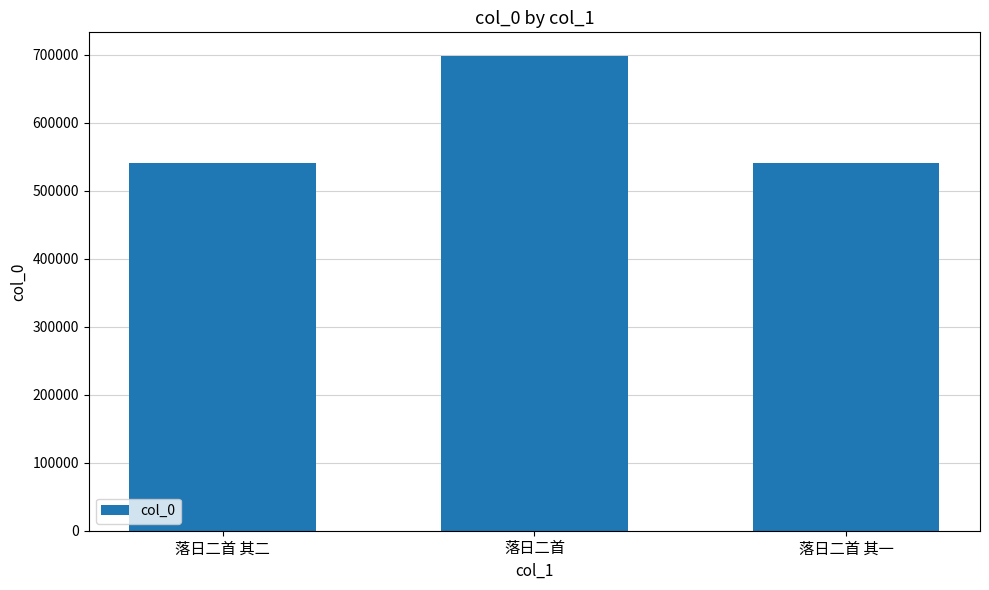

True or false: the data shows 195430 at 落日二首 其二.

False